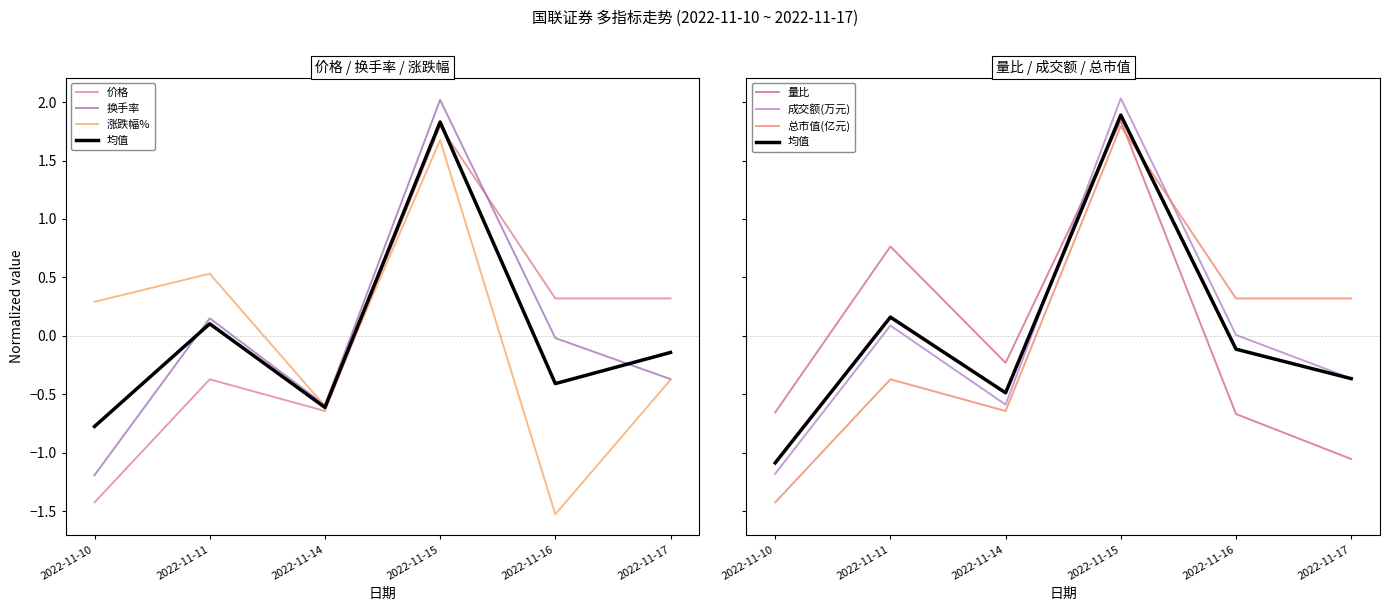

What is the total value across all series at 2022-11-16?

-1.6